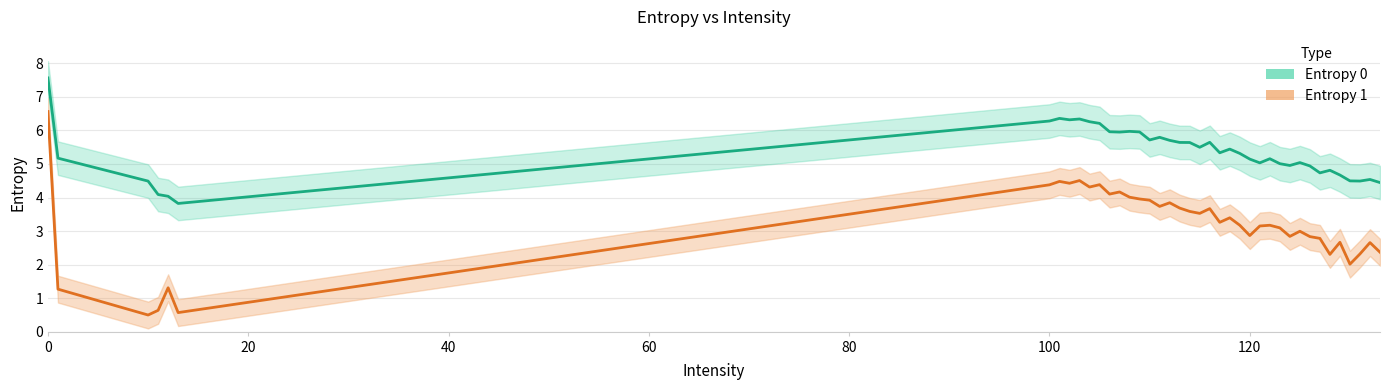

Does the chart have visible grid lines?

Yes